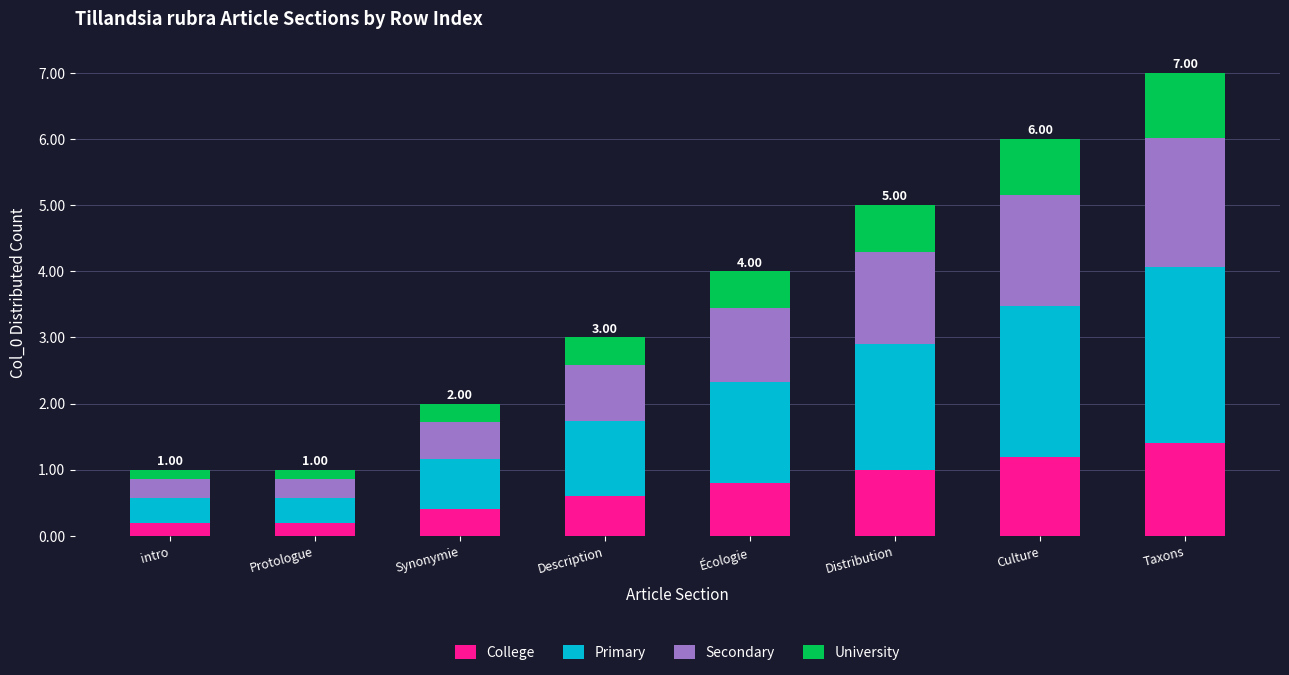

What is the total value across all series at Description?

3.0